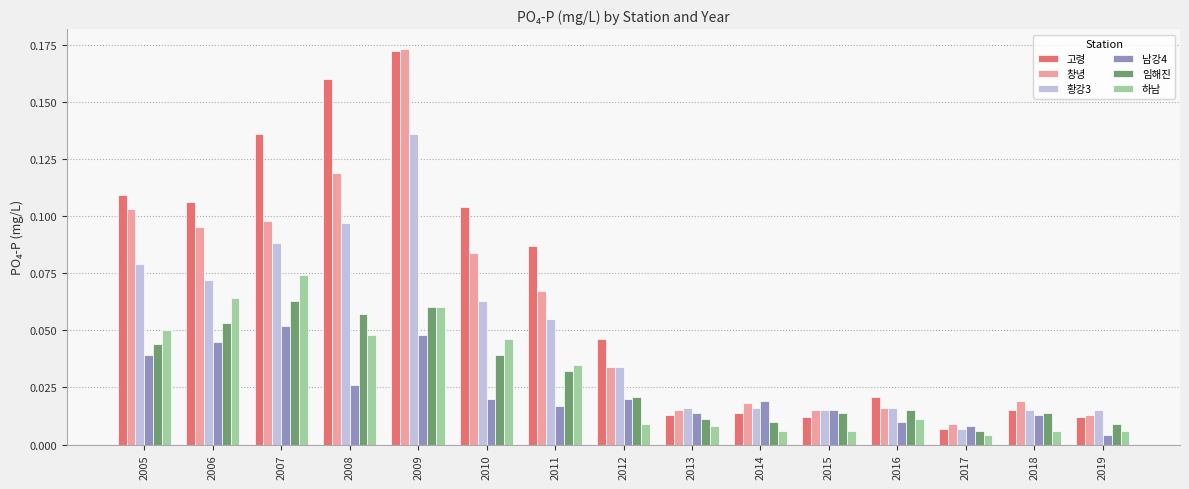

What are all the series names shown in the legend?

고령, 창녕, 황강3, 남강4, 임해진, 하남